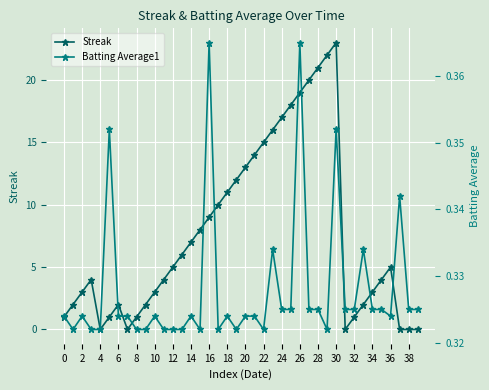

The value of Streak at 34 is 3. True or false?

True